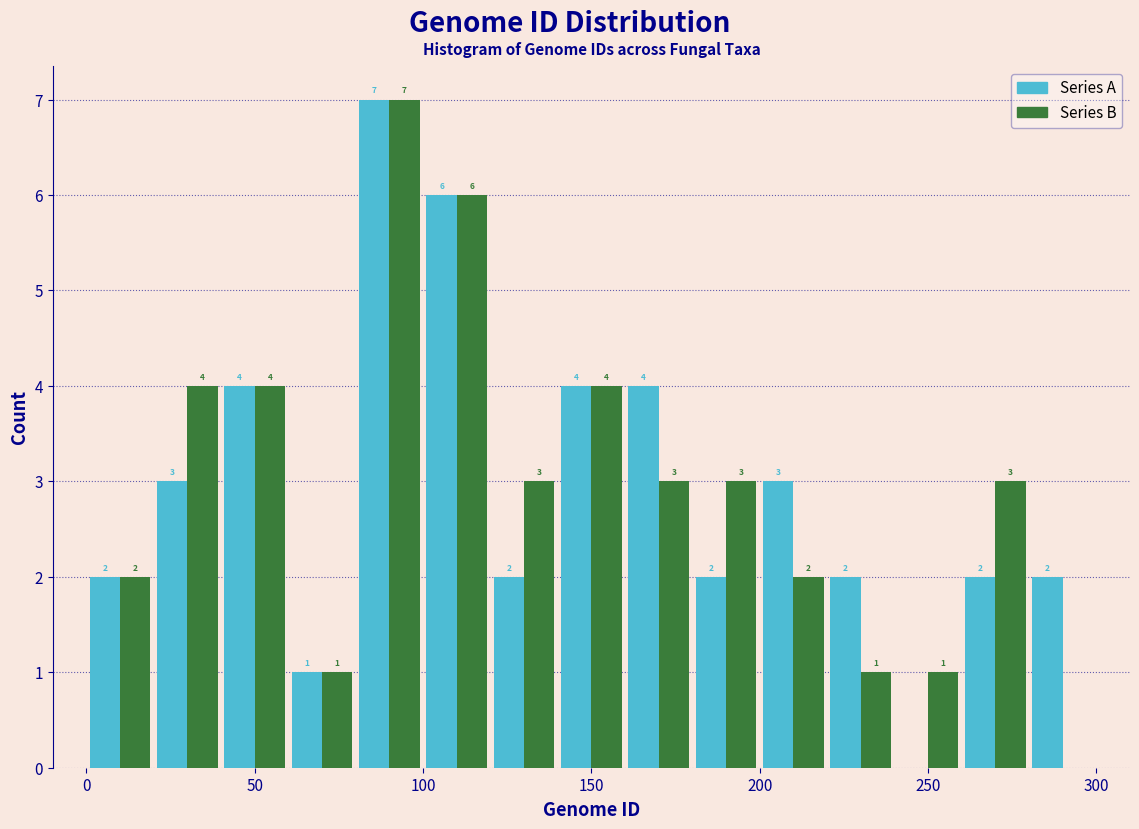

In the Series B series, which range on the x-axis has the tallest bar?

80 to 100